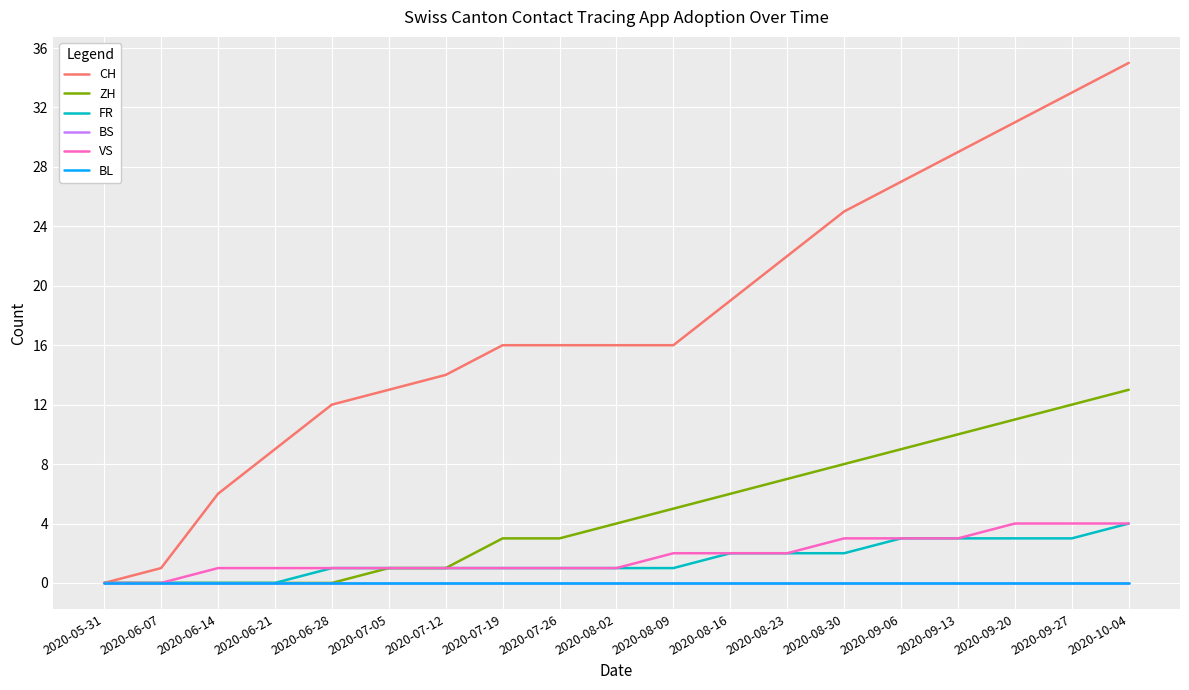

Does the chart display data point markers on the line(s)?

No